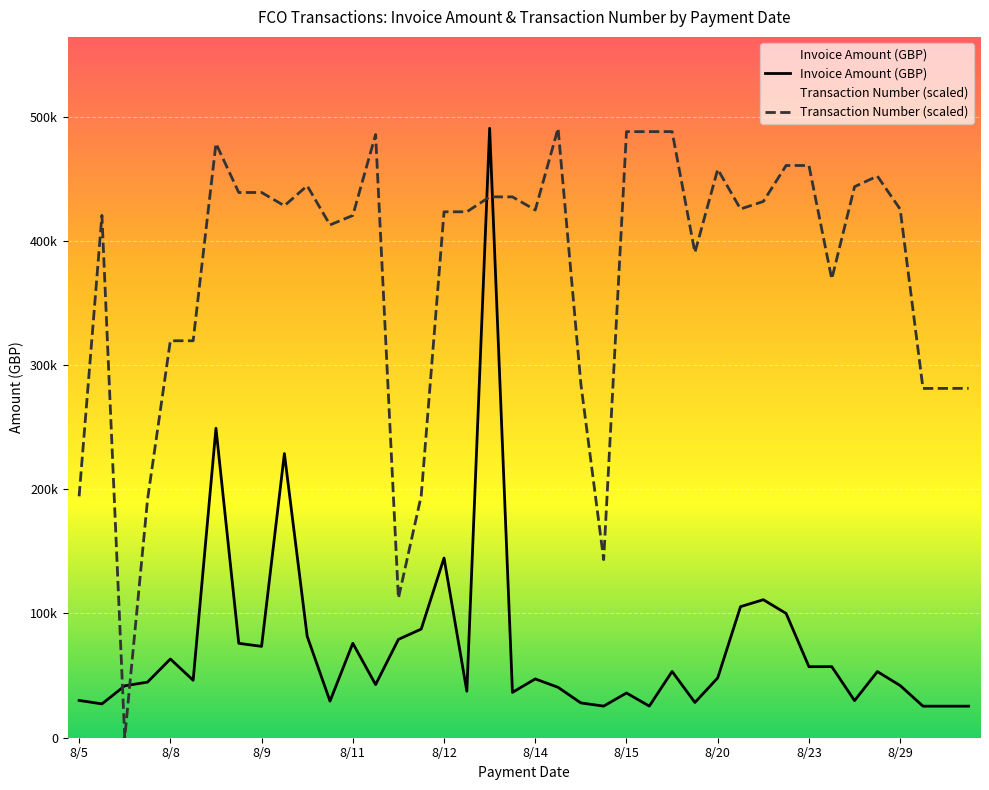

Does the chart display data point markers on the line(s)?

No